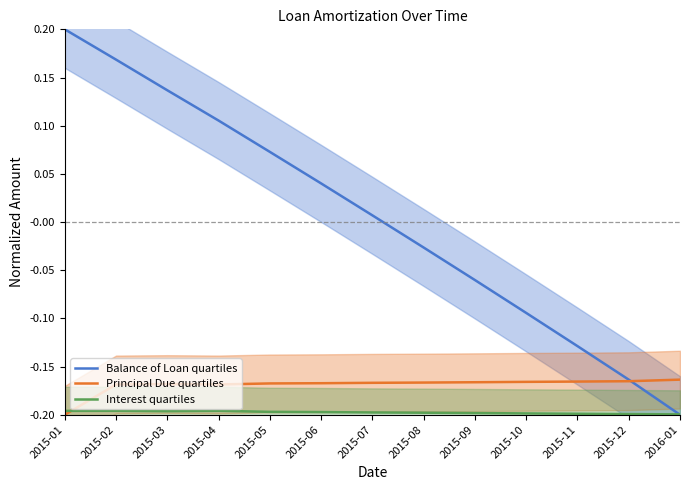

Which series has the widest spread of values?

Balance of Loan quartiles